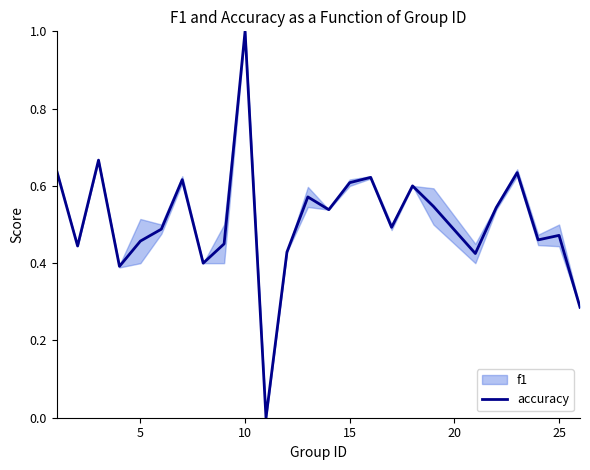

What is the highest value of the accuracy series?

1.0